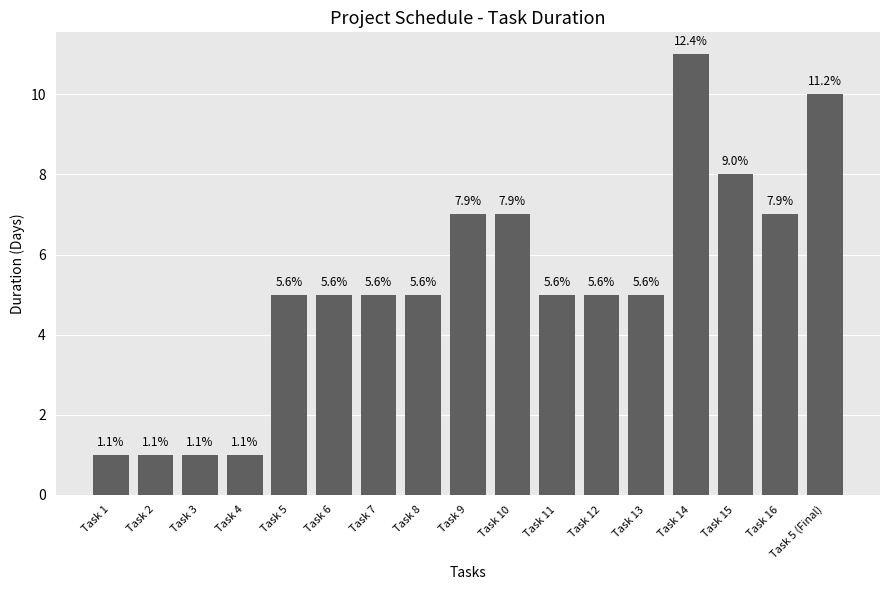

How many bars are there in total?

17